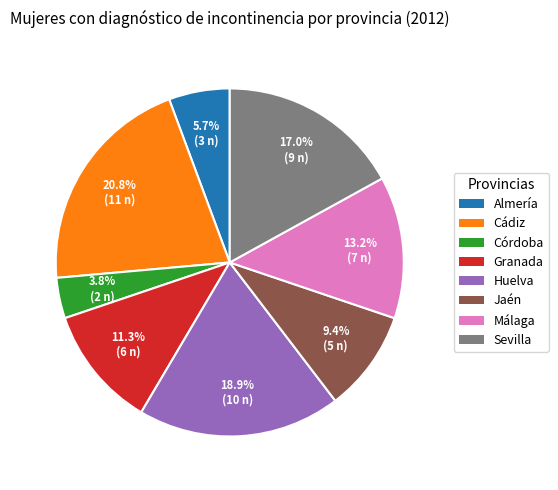

To the nearest percent, what portion does Córdoba represent?

4%